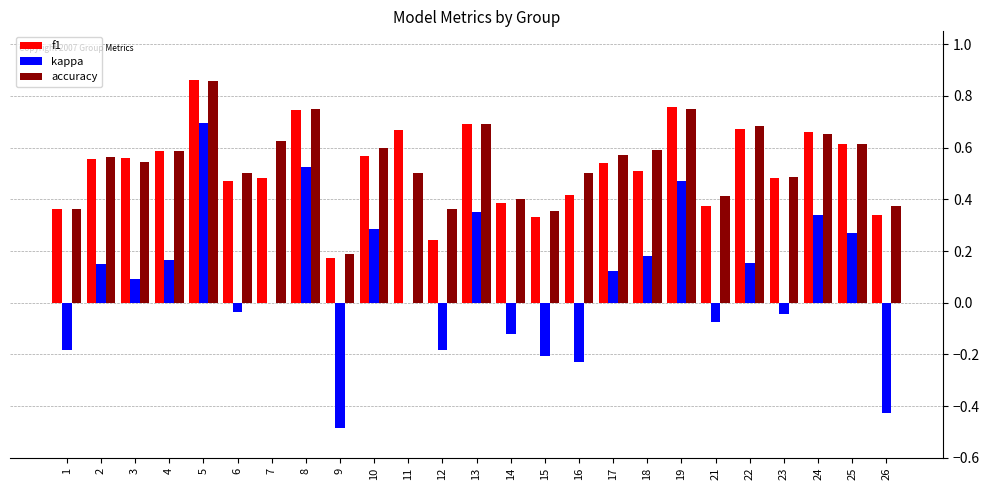

At which category is the sum across all series the highest?

5